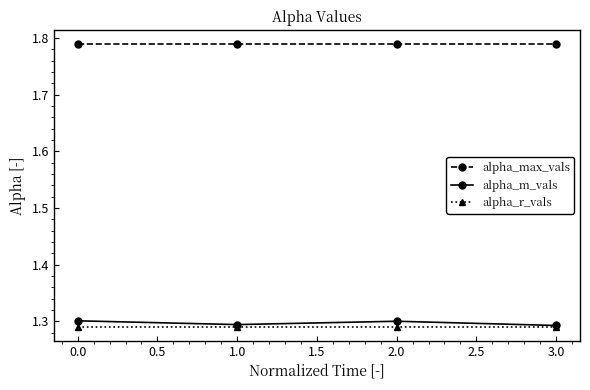

True or false: alpha_r_vals has more than 1 points higher than both neighbors.

False